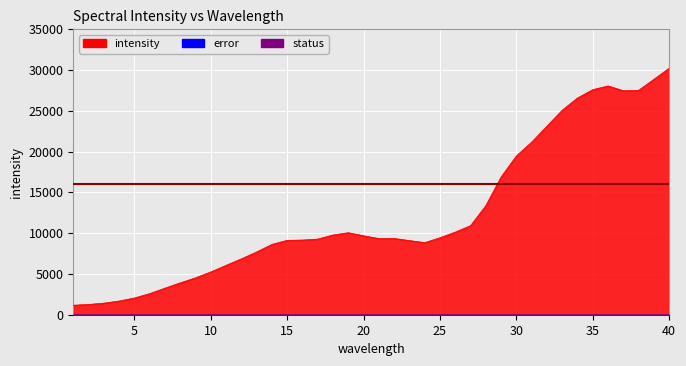

What is the difference between the intensity values at 40 and 4?

28544